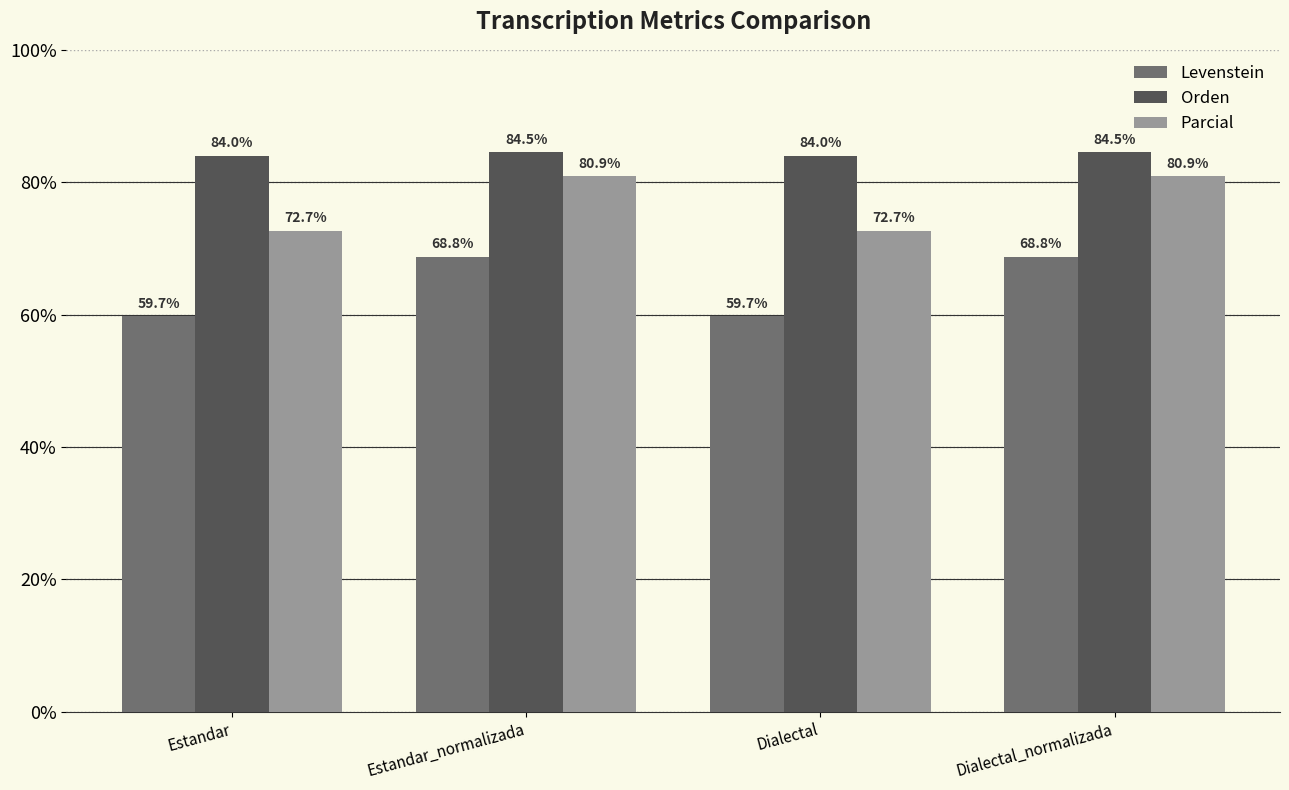

What is the sum of all Orden values?

337.1